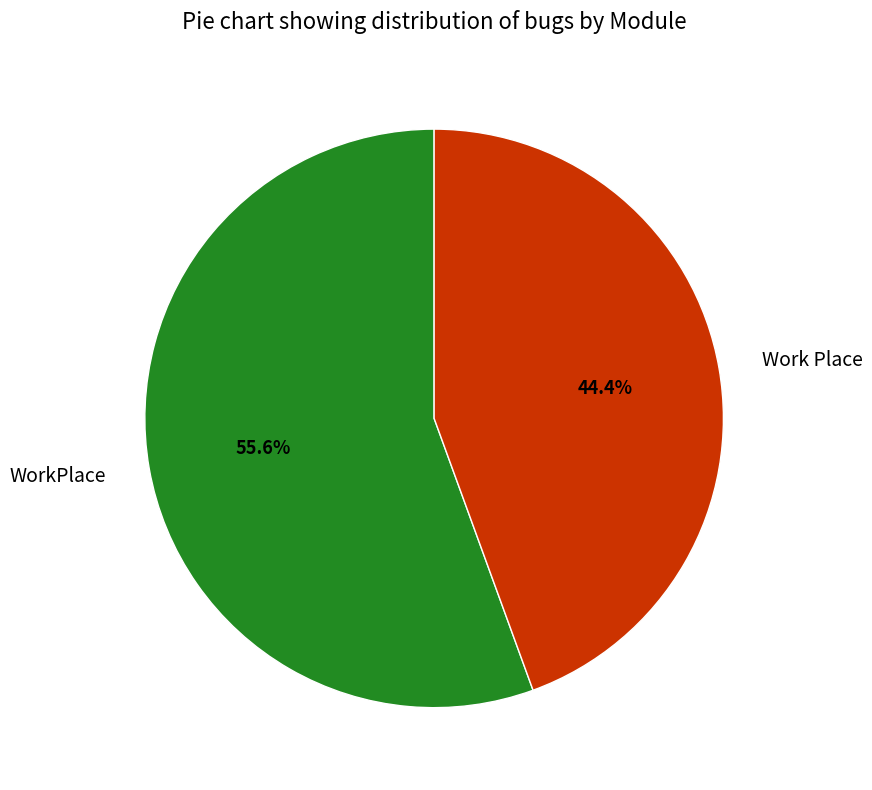

To the nearest percent, what portion does WorkPlace represent?

56%